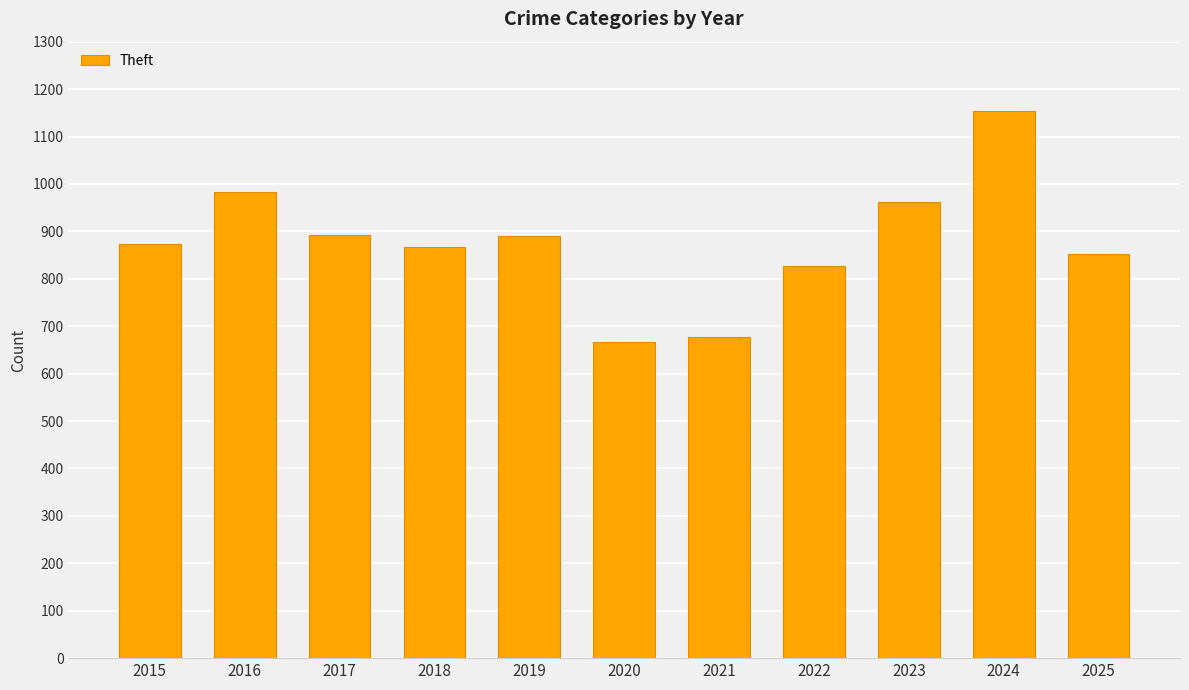

Is it true that the value at 2024 is 1153?

True